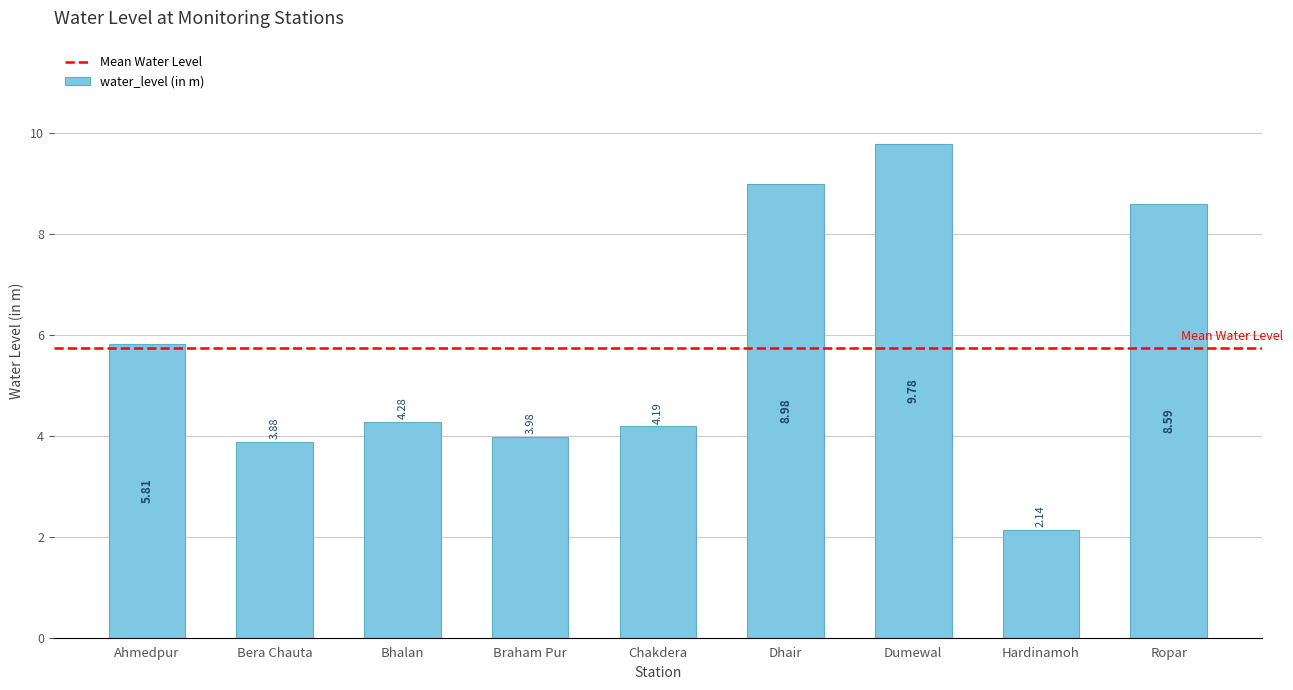

How many values are below 4?

3